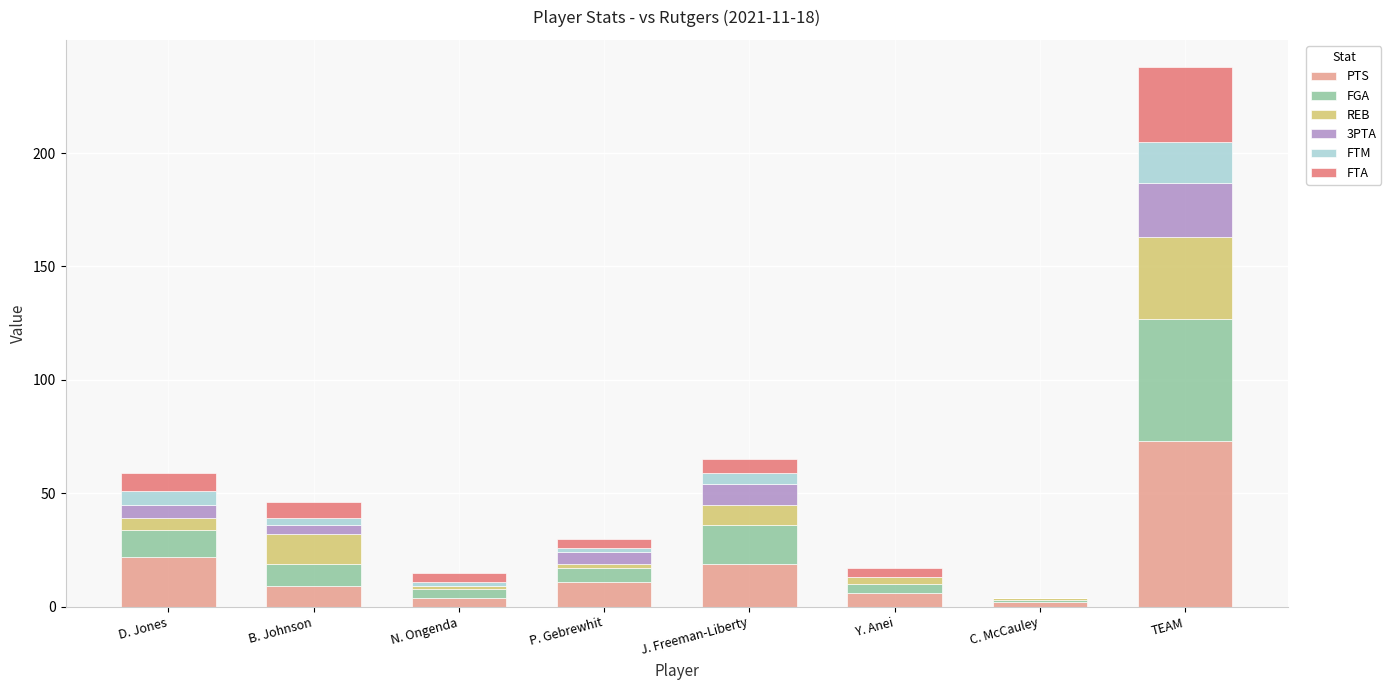

Which category has the highest value in the PTS series?

TEAM